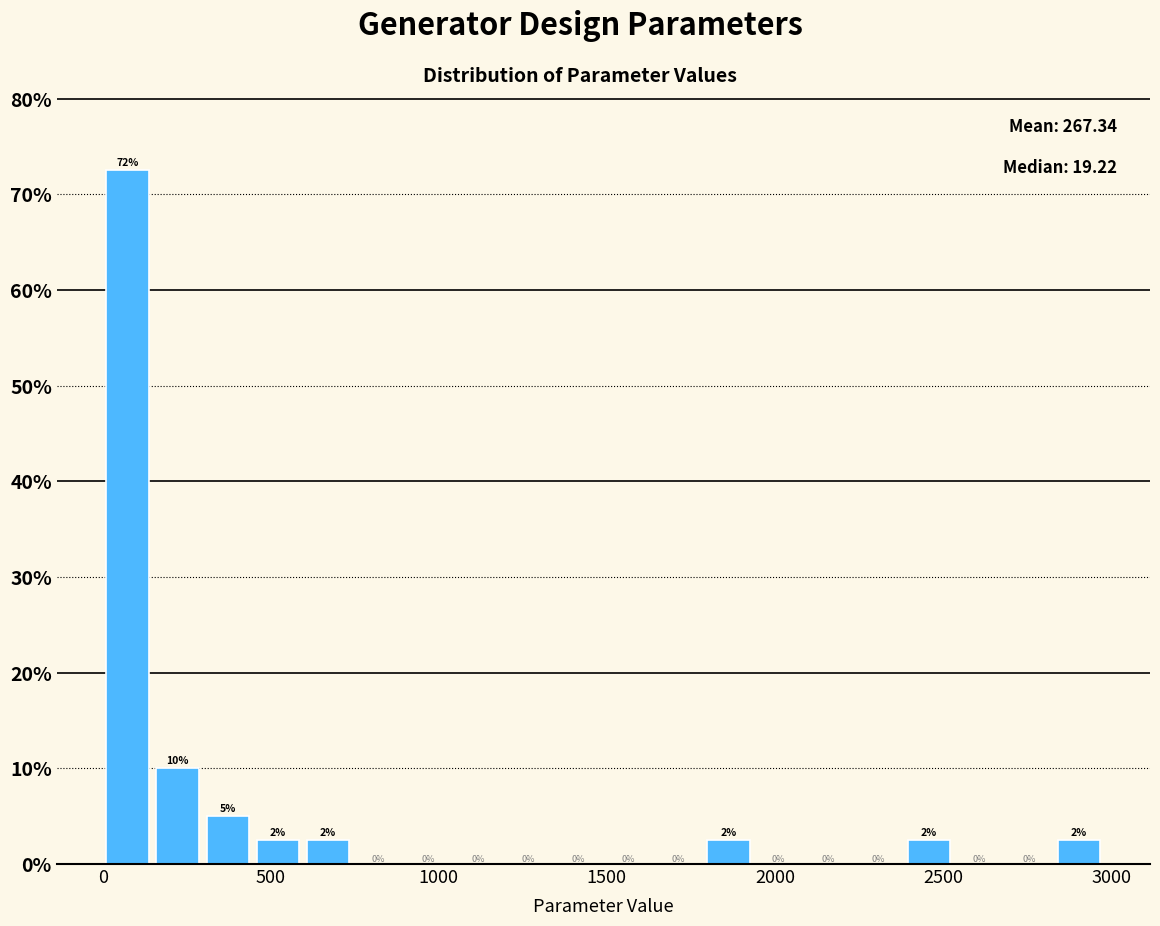

Around what value on the x-axis is the tallest bar? Give the approximate position of its centre, as read against the axis.

50